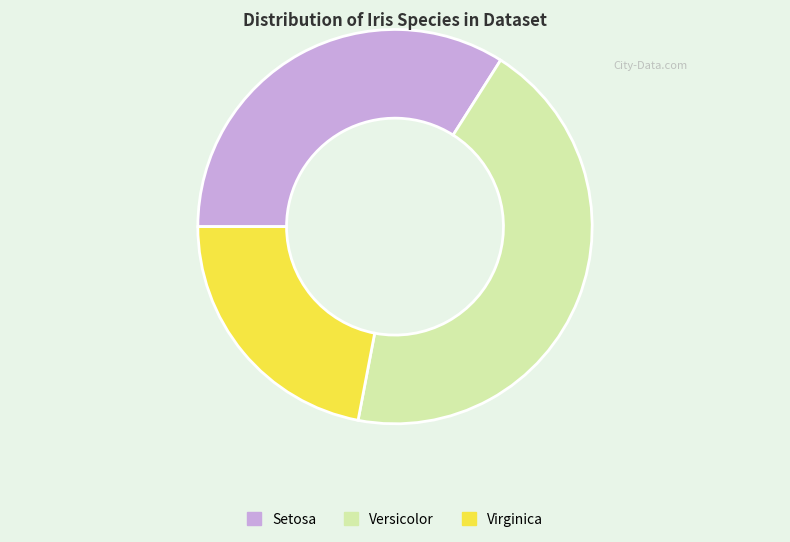

Which has a higher value, Setosa or Versicolor?

Versicolor